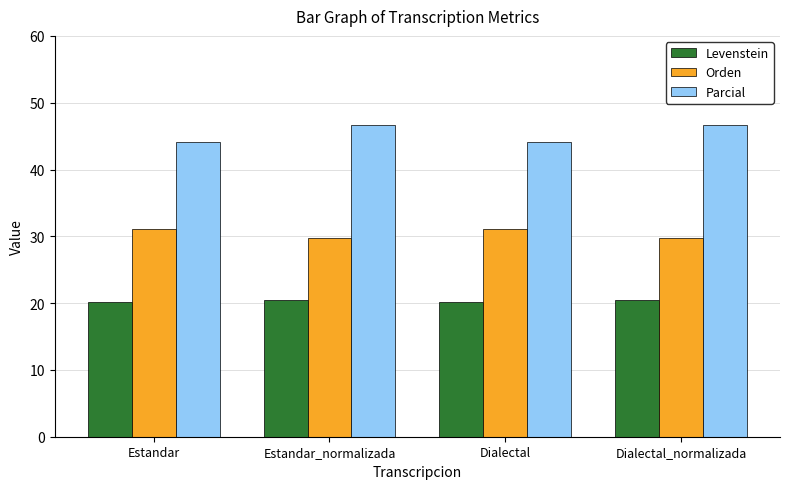

Does the chart contain any negative values?

No